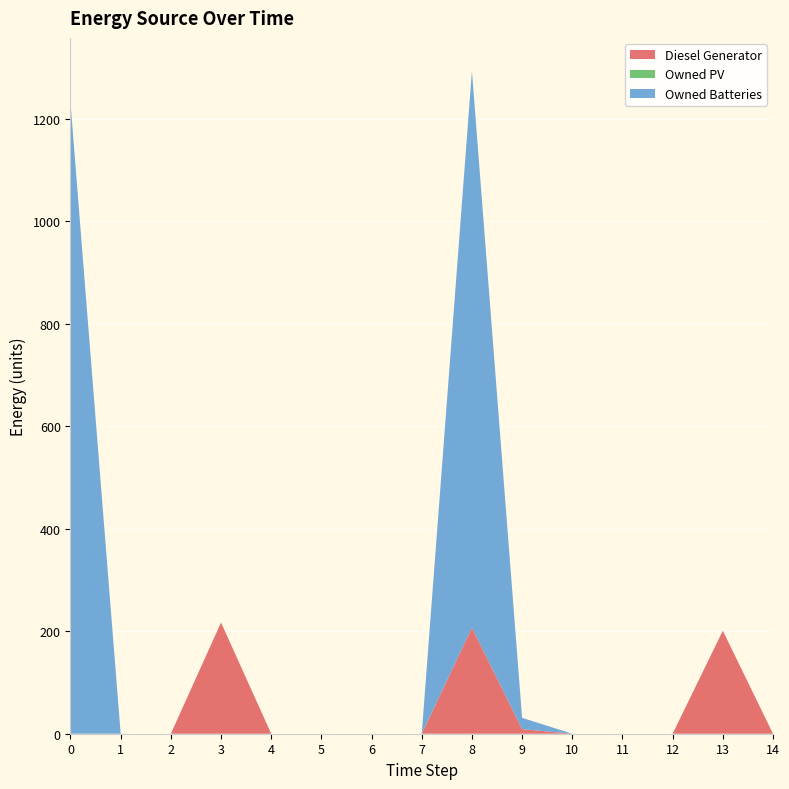

Reading right to left, what are all the values shown in this chart?

Diesel Generator: 0	201	0	0	0	9	207	0	0	0	0	217	0	0	0
Owned PV: 0	0	0	0	0	0	0	0	0	0	0	0	0	0	0
Owned Batteries: 0	0	0	0	0	22	1086	0	0	0	0	0	0	0	1231